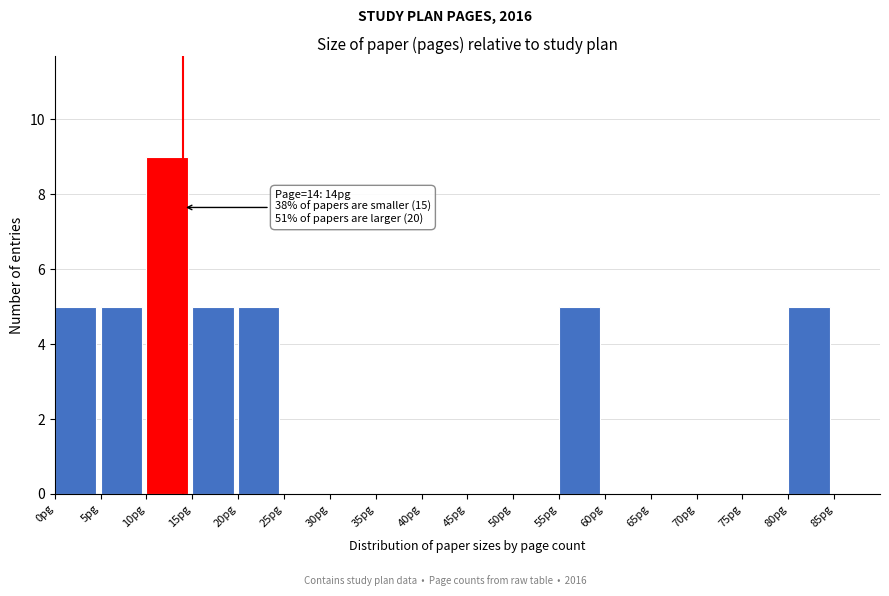

Over which range of the x-axis is the bar tallest?

10 to 15